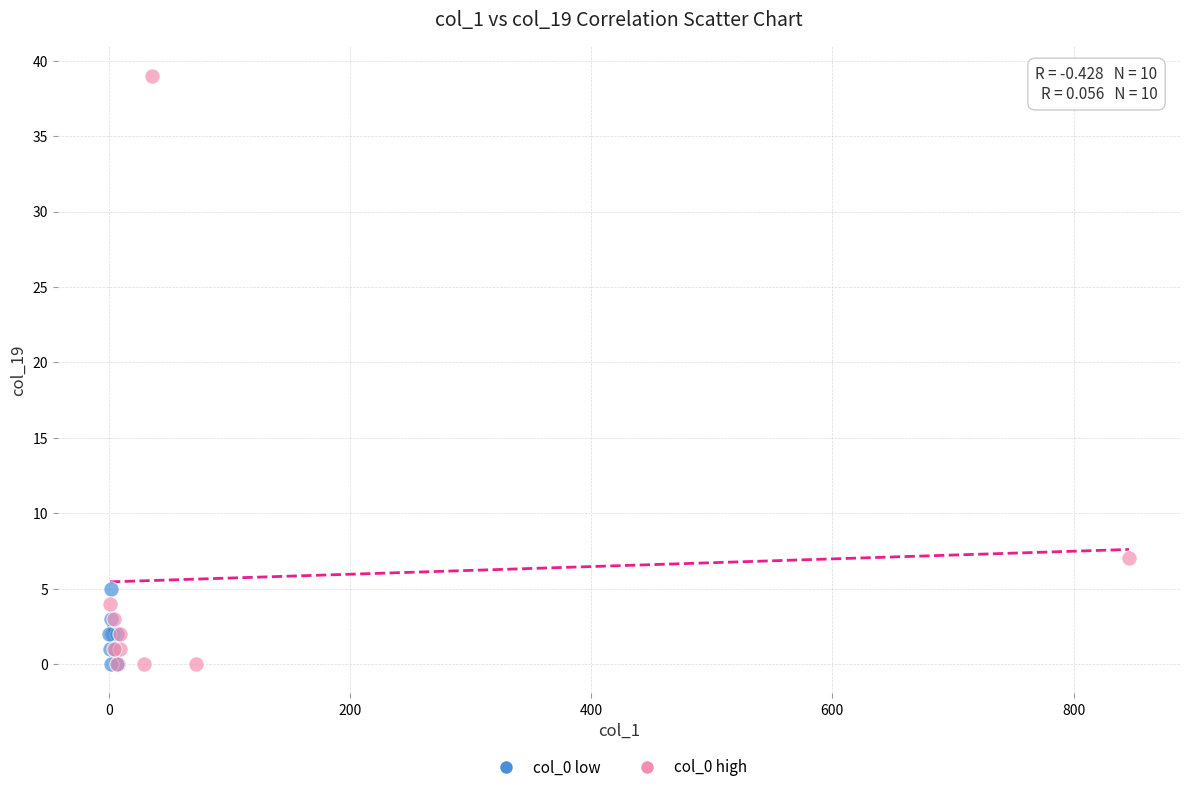

Which series has the widest spread of Y values?

col_0 high